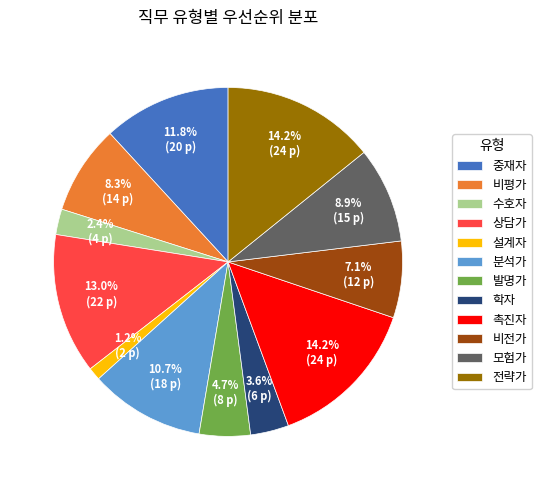

What percentage is the 비전가 slice, to the nearest percent?

7%